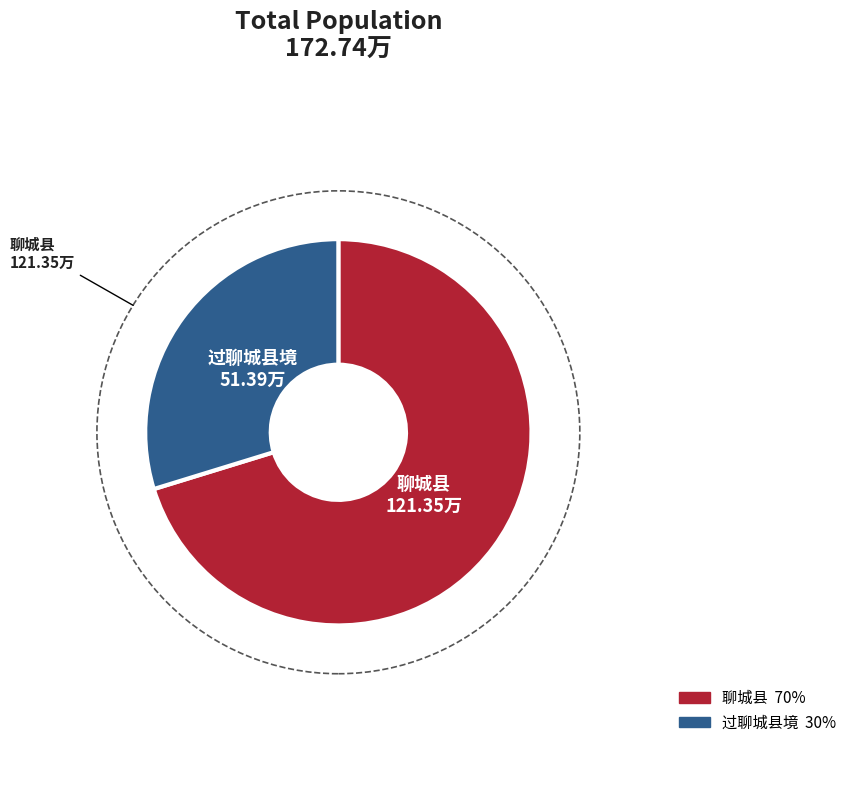

Is 过聊城县境 the majority of the pie?

No